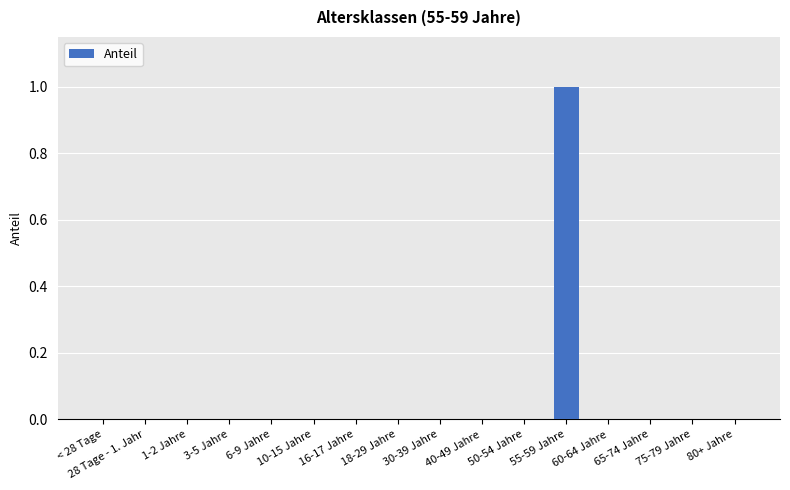

Is it true that the value at 1-2 Jahre is 0?

True